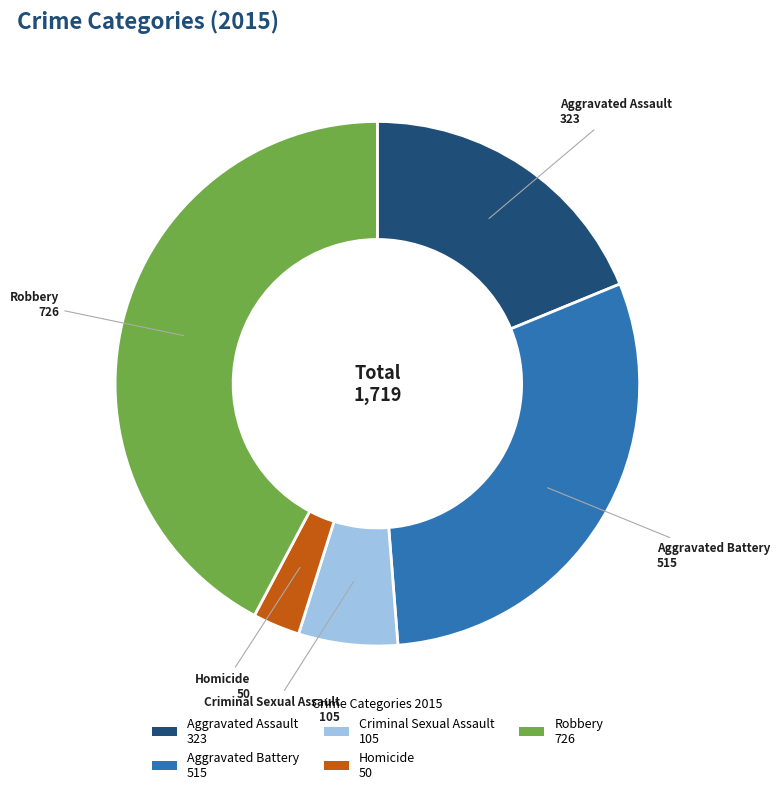

Which has a higher value, Criminal Sexual Assault 105 or Homicide 50?

Criminal Sexual Assault 105